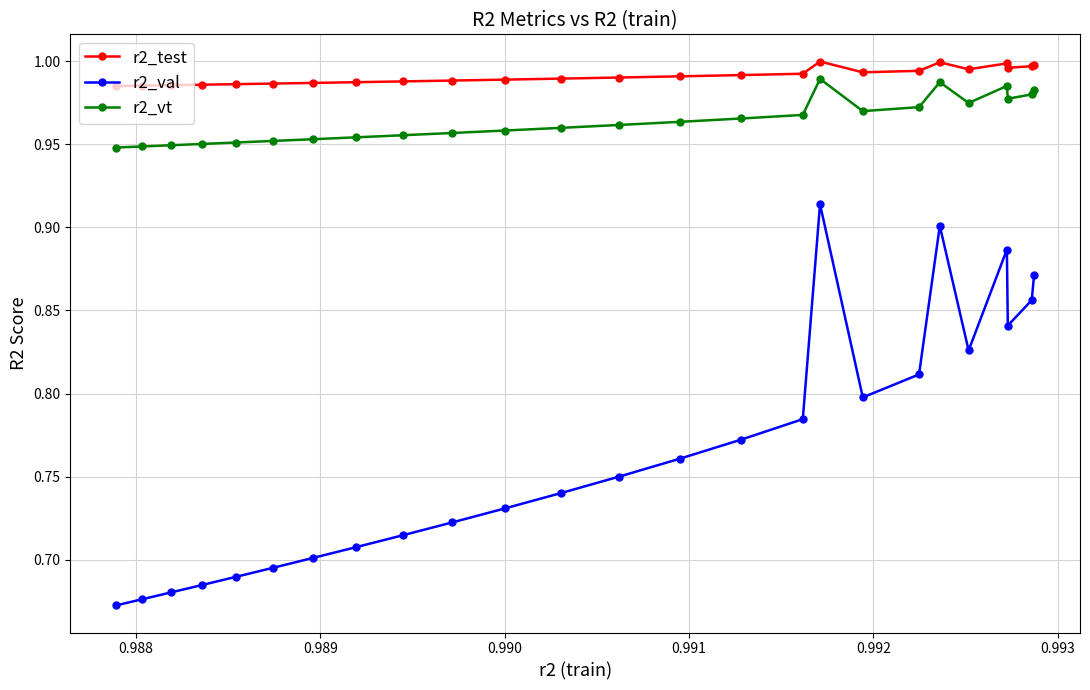

Does the chart display data point markers on the line(s)?

Yes